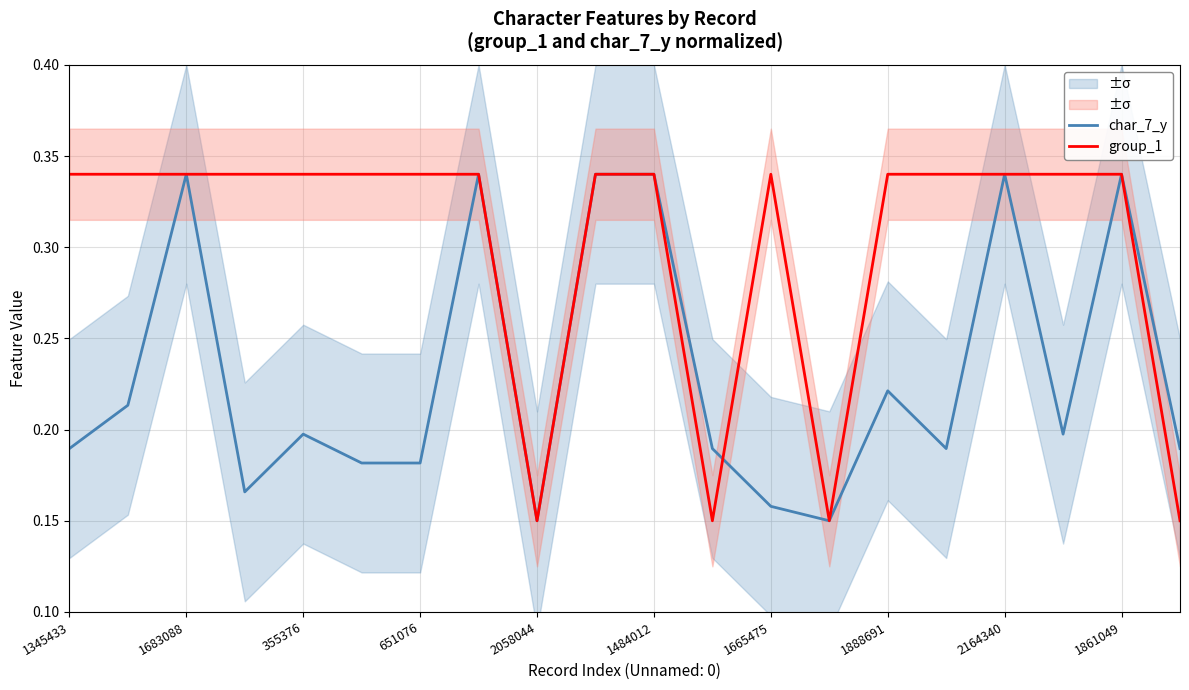

List the series in order of their peak value, highest first.

char_7_y, group_1